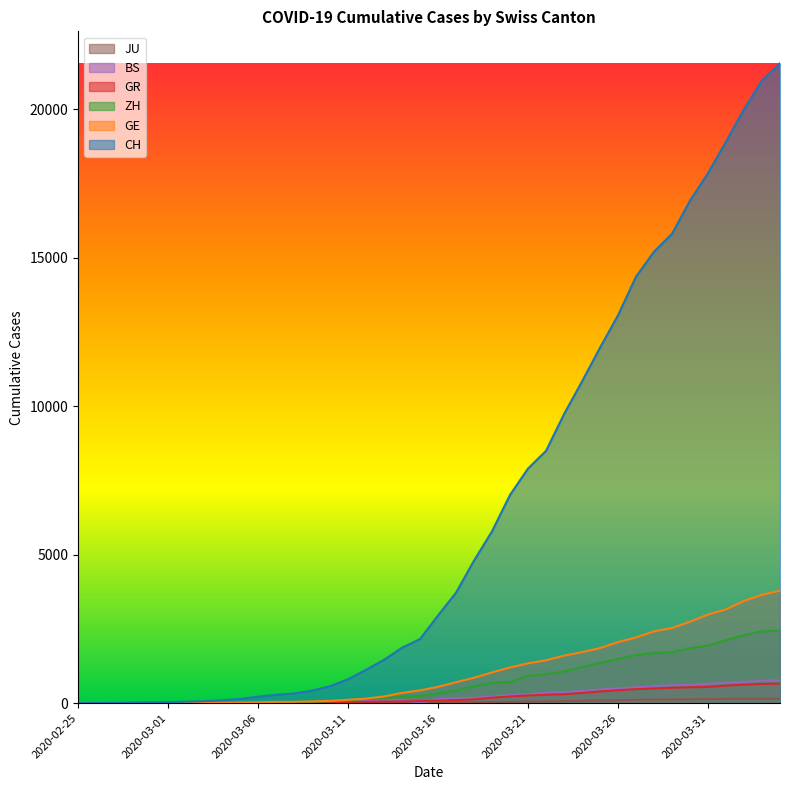

Which series changed the most between 2020-03-04 and 2020-03-25?

CH